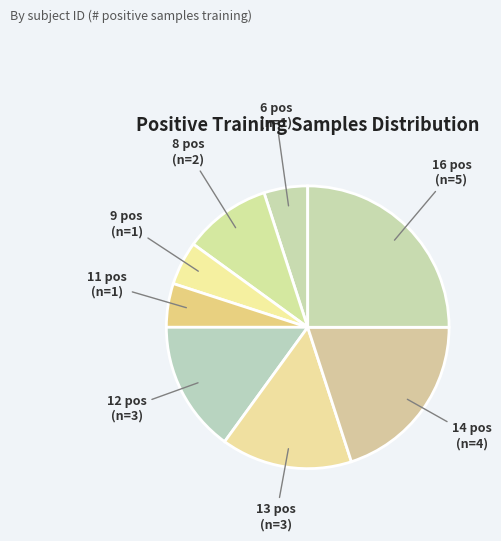

Does 16 account for over 50% of the chart?

No